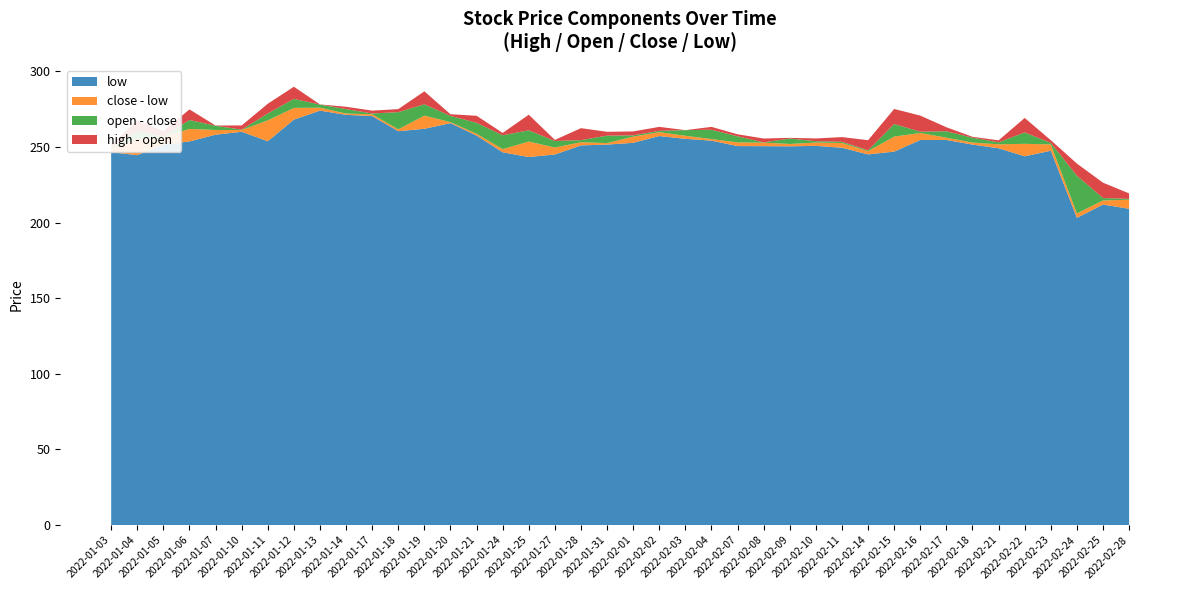

Reading left to right, extract all data points from this chart.

high: 2022-01-03=249.8	2022-01-04=257.4	2022-01-05=259.0	2022-01-06=263.0	2022-01-07=264.1	2022-01-10=263.8	2022-01-11=269.4	2022-01-12=277.9	2022-01-13=278.1	2022-01-14=276.6	2022-01-17=274.0	2022-01-18=275.0	2022-01-19=271.9	2022-01-20=271.6	2022-01-21=270.6	2022-01-24=259.2	2022-01-25=256.4	2022-01-27=254.7	2022-01-28=262.4	2022-01-31=260.0	2022-02-01=258.6	2022-02-02=261.4	2022-02-03=261.1	2022-02-04=263.2	2022-02-07=258.4	2022-02-08=255.6	2022-02-09=256.0	2022-02-10=253.8	2022-02-11=254.9	2022-02-14=254.4	2022-02-15=258.5	2022-02-16=269.0	2022-02-17=263.0	2022-02-18=256.7	2022-02-21=254.3	2022-02-22=254.1	2022-02-23=254.4	2022-02-24=239.0	2022-02-25=223.2	2022-02-28=218.2
open: 2022-01-03=248.0	2022-01-04=250.0	2022-01-05=255.7	2022-01-06=256.0	2022-01-07=264.0	2022-01-10=261.0	2022-01-11=263.0	2022-01-12=269.9	2022-01-13=278.0	2022-01-14=275.0	2022-01-17=272.1	2022-01-18=273.0	2022-01-19=263.2	2022-01-20=270.5	2022-01-21=265.9	2022-01-24=257.7	2022-01-25=246.1	2022-01-27=253.9	2022-01-28=254.5	2022-01-31=257.4	2022-02-01=255.9	2022-02-02=258.9	2022-02-03=261.1	2022-02-04=261.4	2022-02-07=257.0	2022-02-08=253.0	2022-02-09=255.6	2022-02-10=252.0	2022-02-11=251.8	2022-02-14=247.8	2022-02-15=248.6	2022-02-16=258.4	2022-02-17=260.4	2022-02-18=256.1	2022-02-21=253.0	2022-02-22=244.5	2022-02-23=252.6	2022-02-24=231.0	2022-02-25=213.0	2022-02-28=214.6
close: 2022-01-03=248.8	2022-01-04=255.2	2022-01-05=256.4	2022-01-06=261.9	2022-01-07=261.2	2022-01-10=261.2	2022-01-11=267.6	2022-01-12=275.8	2022-01-13=275.9	2022-01-14=272.1	2022-01-17=271.6	2022-01-18=261.6	2022-01-19=270.7	2022-01-20=266.4	2022-01-21=258.7	2022-01-24=248.6	2022-01-25=253.6	2022-01-27=249.6	2022-01-28=253.1	2022-01-31=252.6	2022-02-01=256.8	2022-02-02=259.8	2022-02-03=257.4	2022-02-04=255.2	2022-02-07=253.0	2022-02-08=252.8	2022-02-09=251.9	2022-02-10=252.9	2022-02-11=252.6	2022-02-14=247.2	2022-02-15=256.9	2022-02-16=259.2	2022-02-17=256.1	2022-02-18=252.9	2022-02-21=251.7	2022-02-22=252.1	2022-02-23=251.7	2022-02-24=206.0	2022-02-25=214.6	2022-02-28=215.1
low: 2022-01-03=246.5	2022-01-04=244.6	2022-01-05=251.6	2022-01-06=253.6	2022-01-07=258.1	2022-01-10=260.0	2022-01-11=253.8	2022-01-12=268.1	2022-01-13=274.0	2022-01-14=271.2	2022-01-17=270.4	2022-01-18=260.4	2022-01-19=262.0	2022-01-20=265.7	2022-01-21=257.5	2022-01-24=246.4	2022-01-25=243.3	2022-01-27=245.0	2022-01-28=251.0	2022-01-31=251.6	2022-02-01=252.7	2022-02-02=257.2	2022-02-03=255.3	2022-02-04=254.2	2022-02-07=250.6	2022-02-08=250.5	2022-02-09=250.4	2022-02-10=250.7	2022-02-11=249.4	2022-02-14=245.1	2022-02-15=246.9	2022-02-16=254.6	2022-02-17=254.6	2022-02-18=251.6	2022-02-21=249.1	2022-02-22=243.8	2022-02-23=247.5	2022-02-24=203.1	2022-02-25=211.9	2022-02-28=209.1